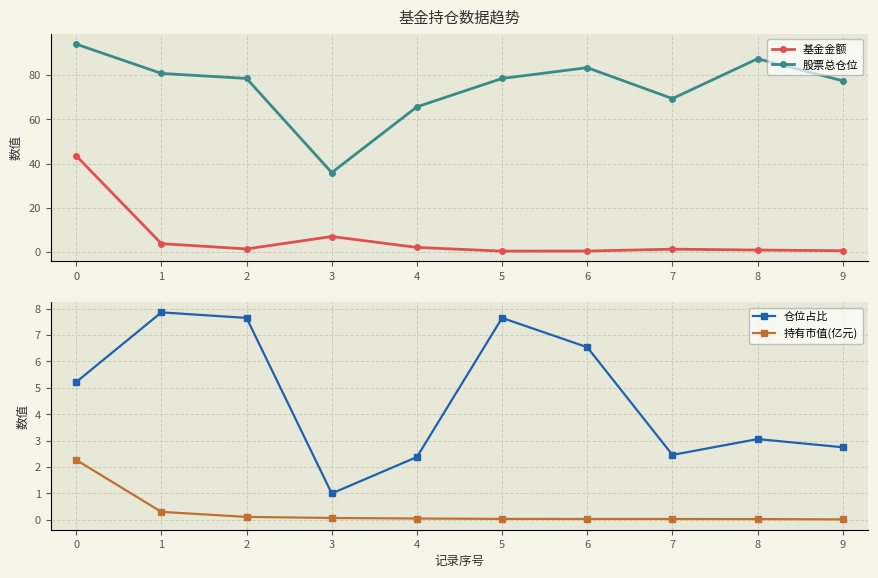

True or false: 股票总仓位 and 基金金额 intersect in this chart.

False